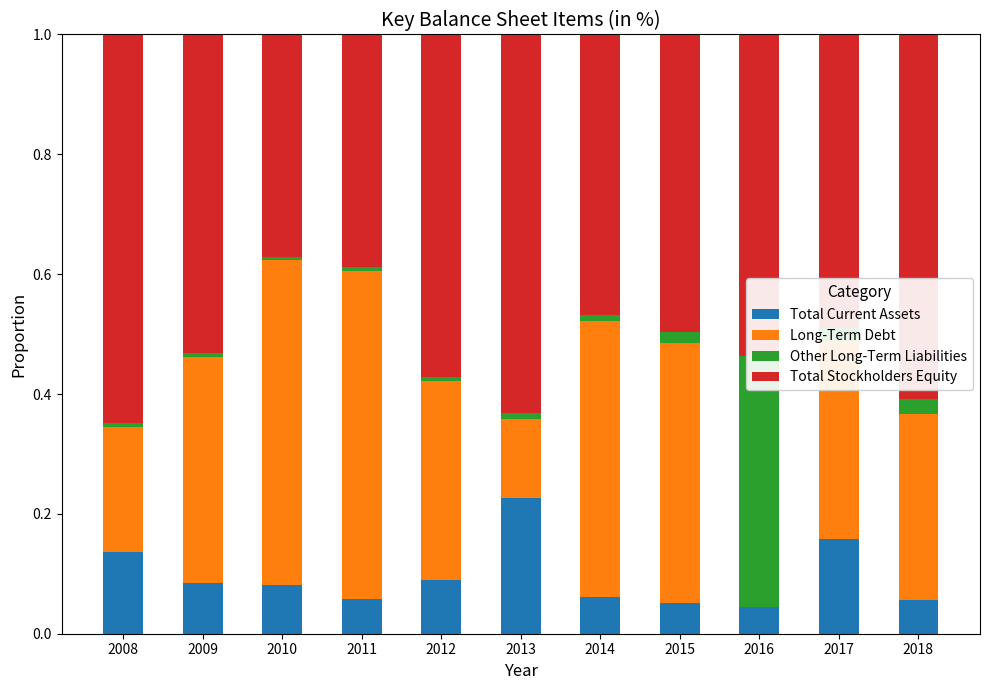

Which series changed the most between 2014 and 2015?

Total Stockholders Equity